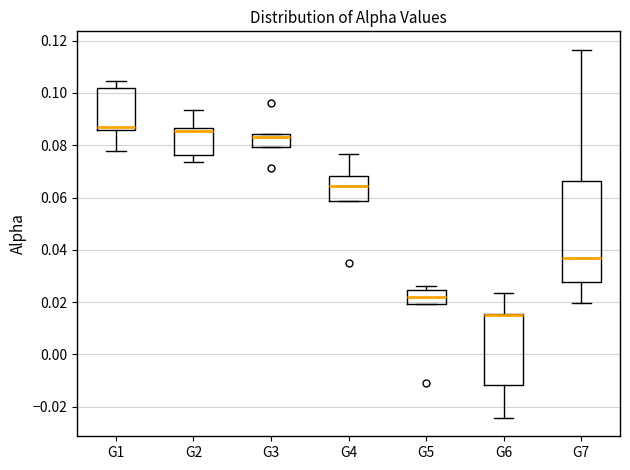

Reading left to right, transcribe this box plot: for each box, give where its median line is, the range the box spans, and where its two whiskers end, as read against the y-axis. The values are not printed on the chart, so give them approximately, as read against the axis.

G1: median 0.086 (just above the box's lower edge), box 0.086 to 0.102, whiskers 0.078 to 0.104
G2: median 0.086 (just below the box's upper edge), box 0.076 to 0.086, whiskers 0.074 to 0.094
G3: median 0.084 (just below the box's upper edge), box 0.080 to 0.084, whiskers 0.080 to 0.084
G4: median 0.064, box 0.058 to 0.068, whiskers 0.058 to 0.076
G5: median 0.022, box 0.020 to 0.024, whiskers 0.020 to 0.026
G6: median 0.014, box -0.012 to 0.016, whiskers -0.024 to 0.024
G7: median 0.036, box 0.028 to 0.066, whiskers 0.020 to 0.116